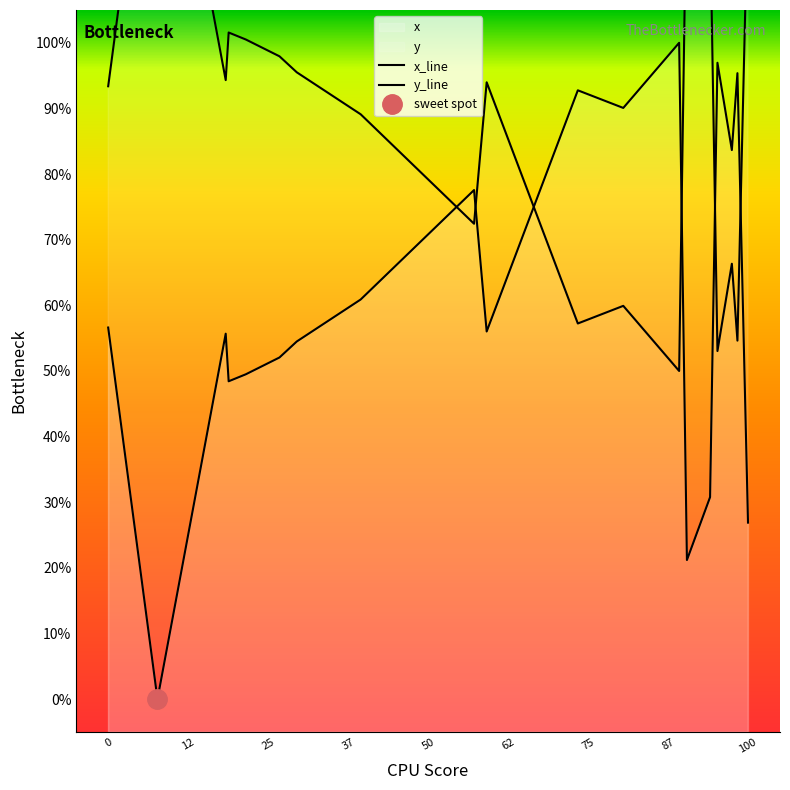

Which series ends up on top after the final intersection of x_line and y_line?

y_line